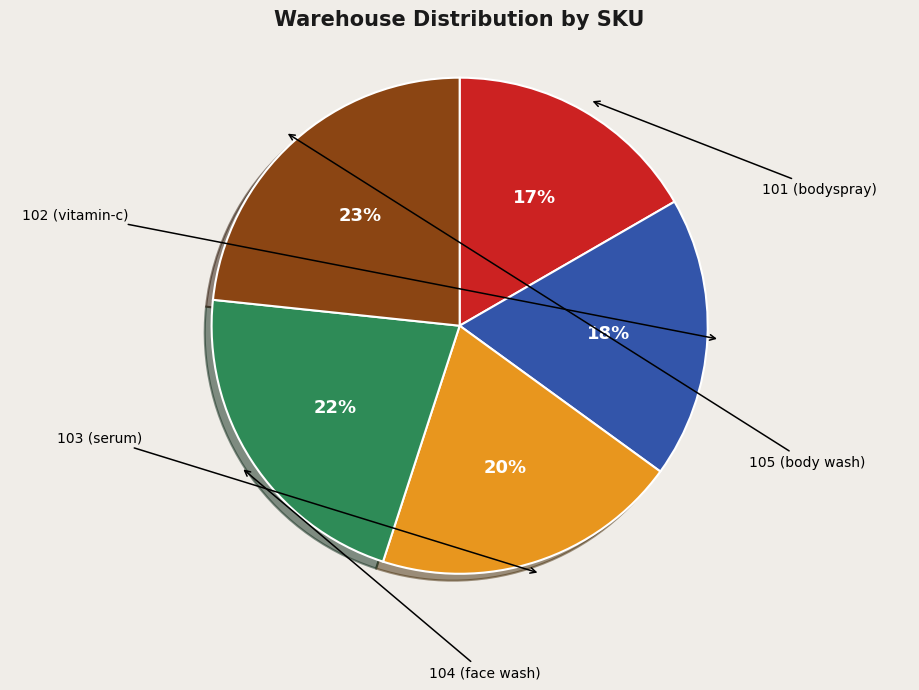

Does any single category account for the majority?

No